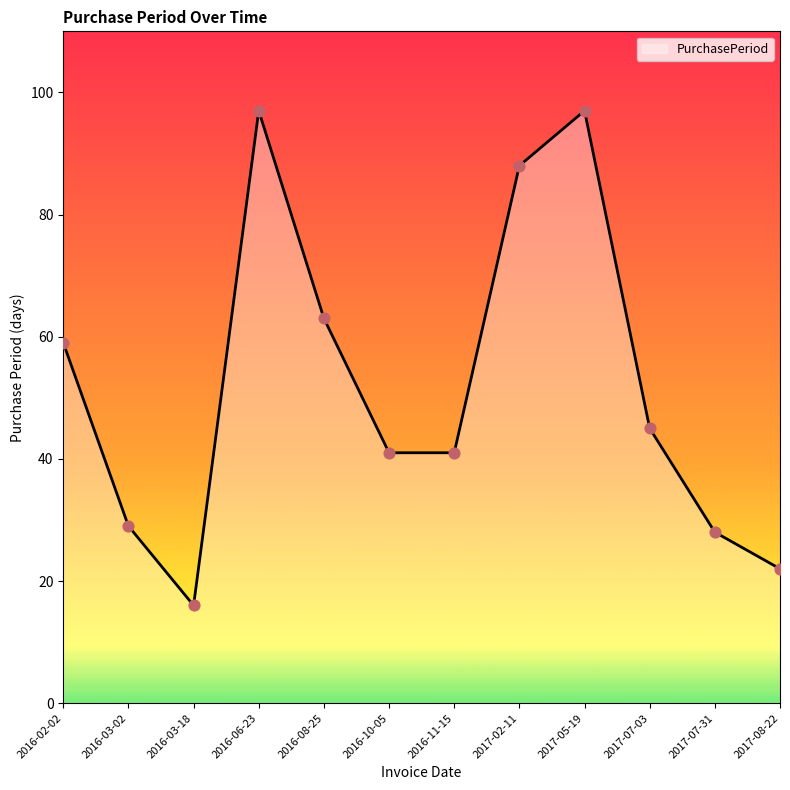

Which has a higher value, 2016-08-25 or 2016-03-02?

2016-08-25